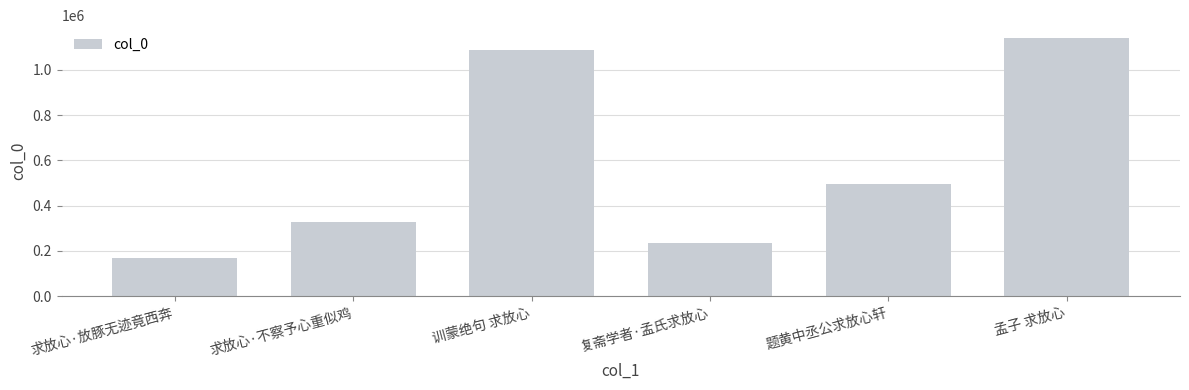

List the labels in order of value, largest first.

孟子 求放心, 训蒙绝句 求放心, 题黄中丞公求放心轩, 求放心·不察予心重似鸡, 复斋学者·孟氏求放心, 求放心·放豚无迹竟西奔